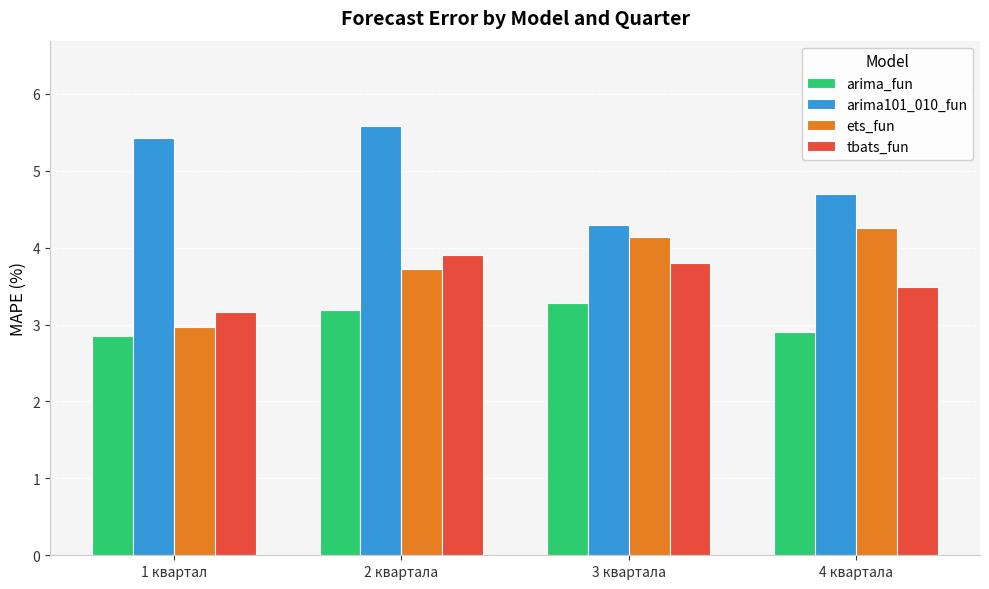

Is the value of ets_fun at 1 квартал greater than the value of arima_fun at 2 квартала?

No